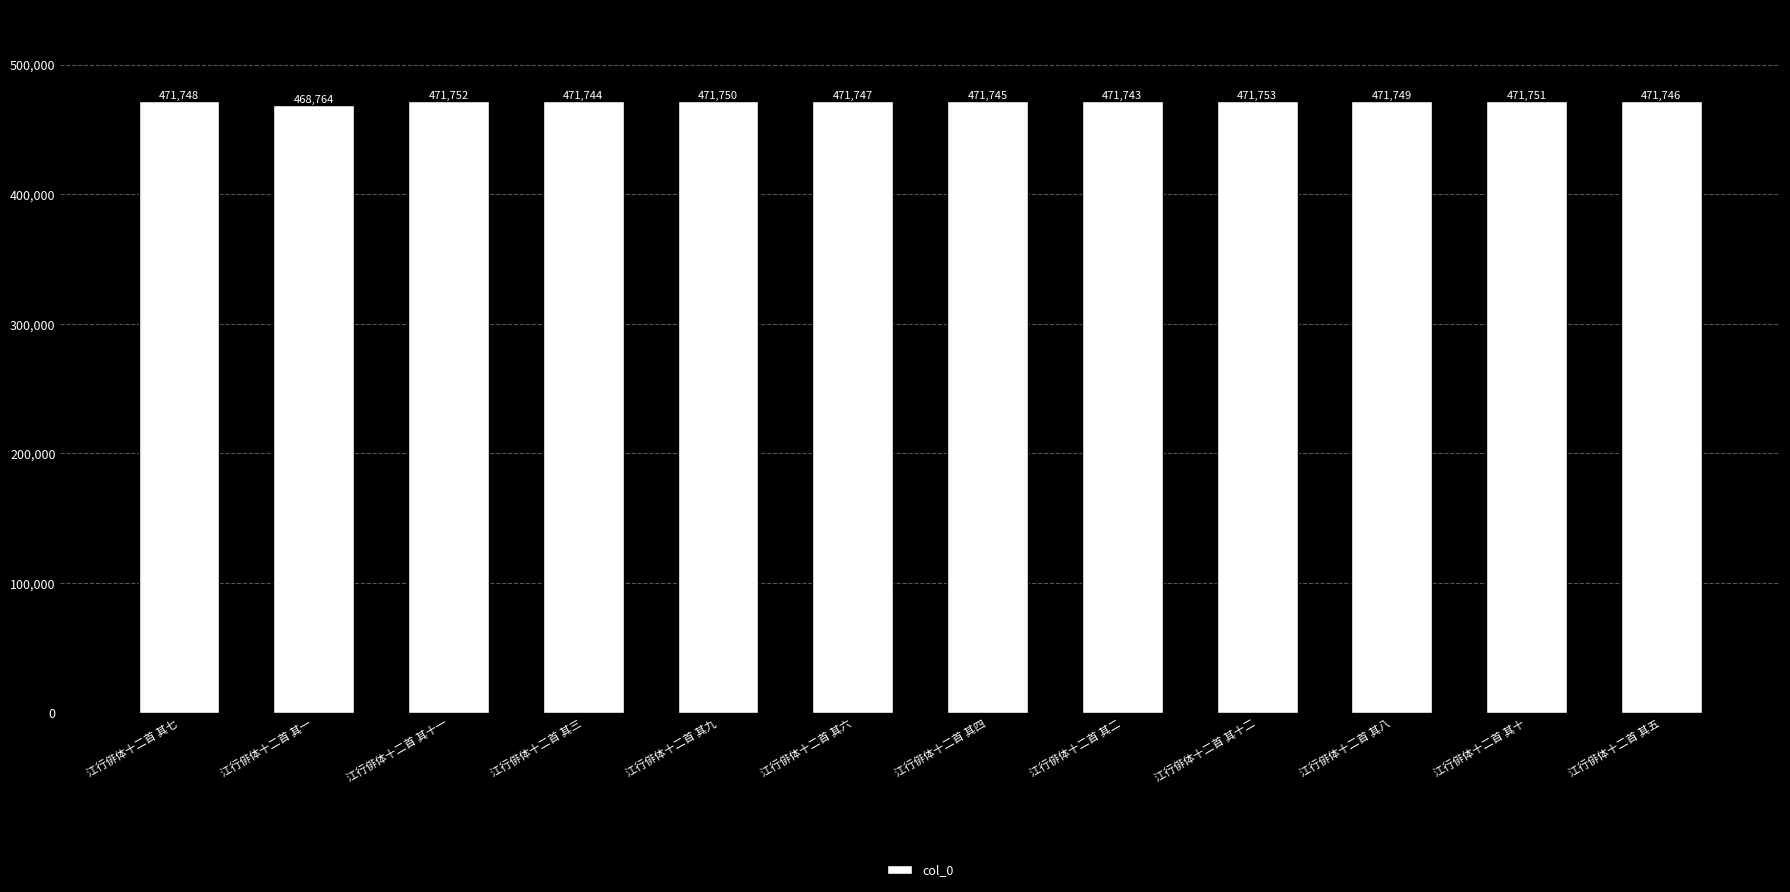

What is the change in value from 江行俳体十二首 其六 to 江行俳体十二首 其四?

-2